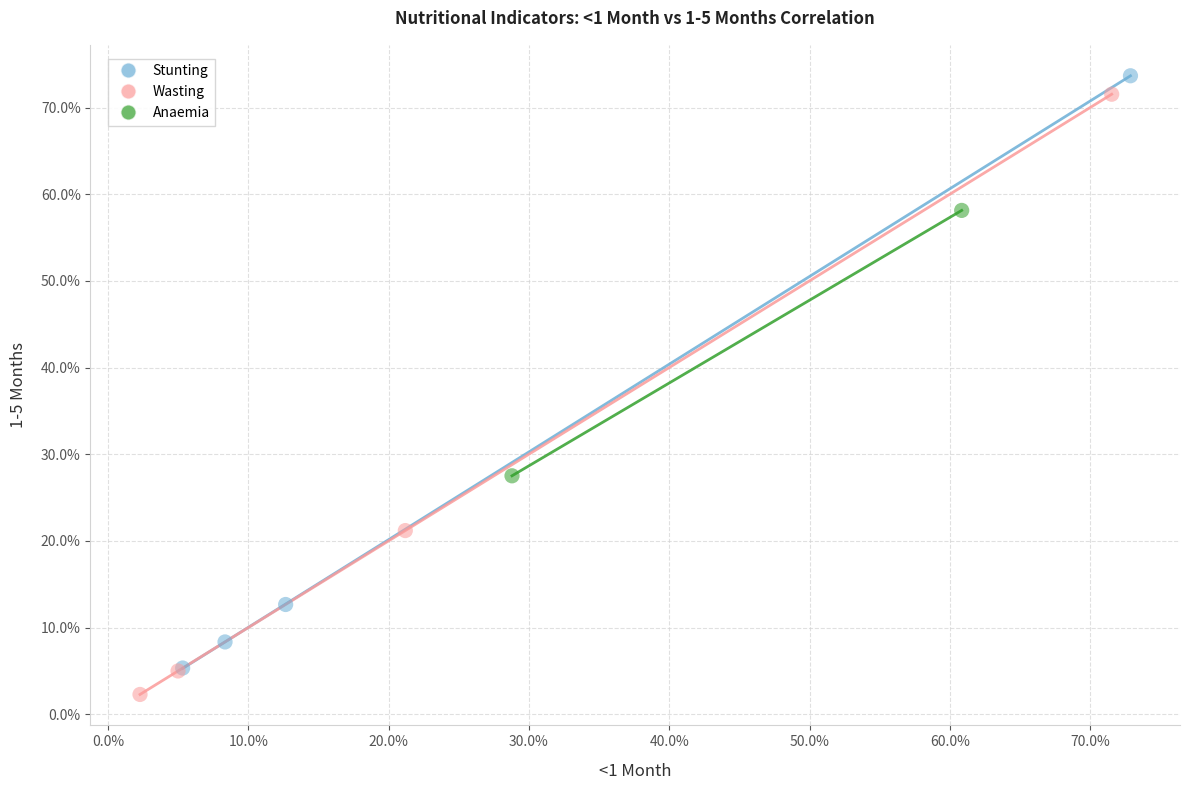

What are all the series names shown in the legend?

Stunting, Wasting, Anaemia